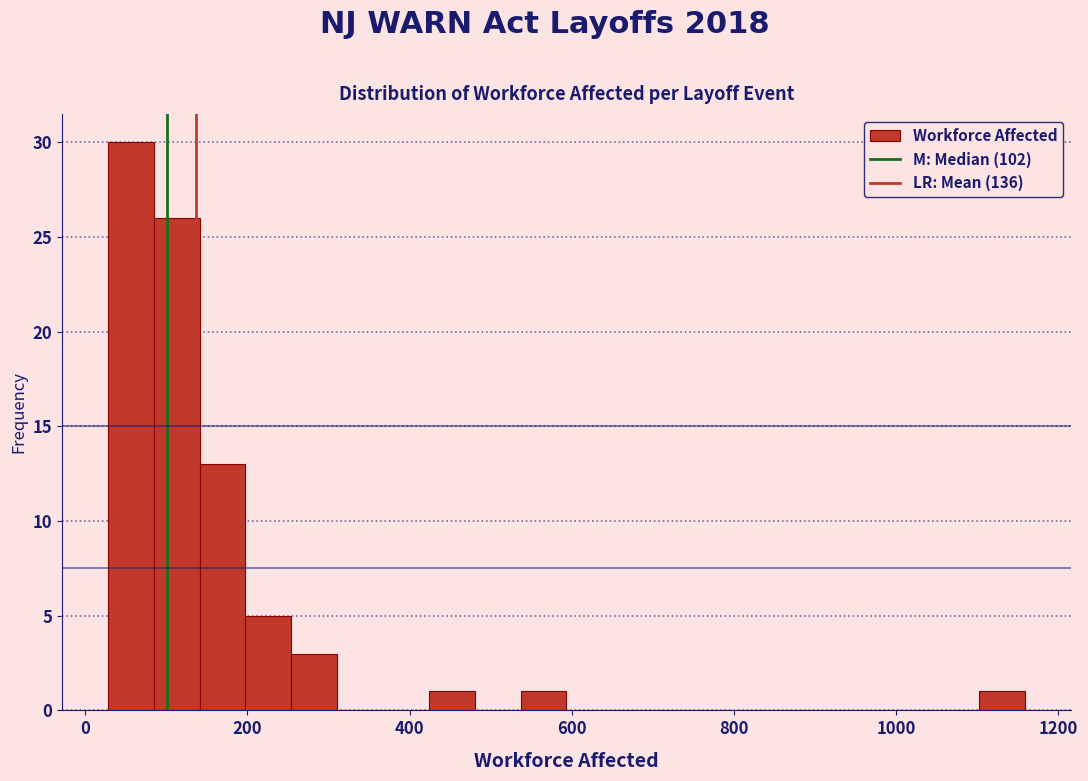

Read against the x-axis, roughly where is the centre of the tallest bar?

60